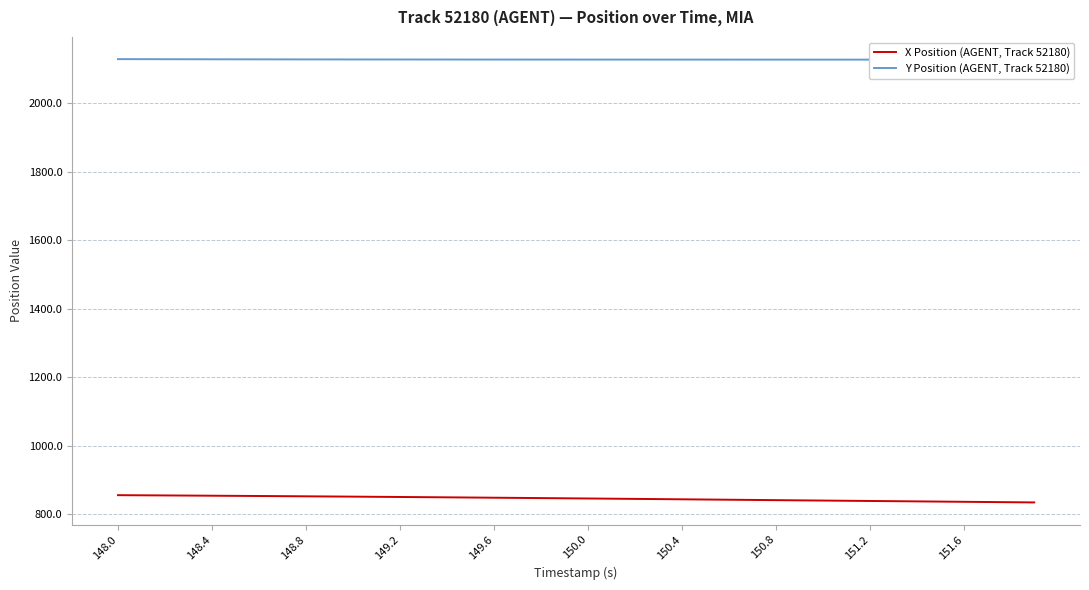

What is the difference between the maximum and minimum values in the Y Position (AGENT, Track 52180) series?

1.6